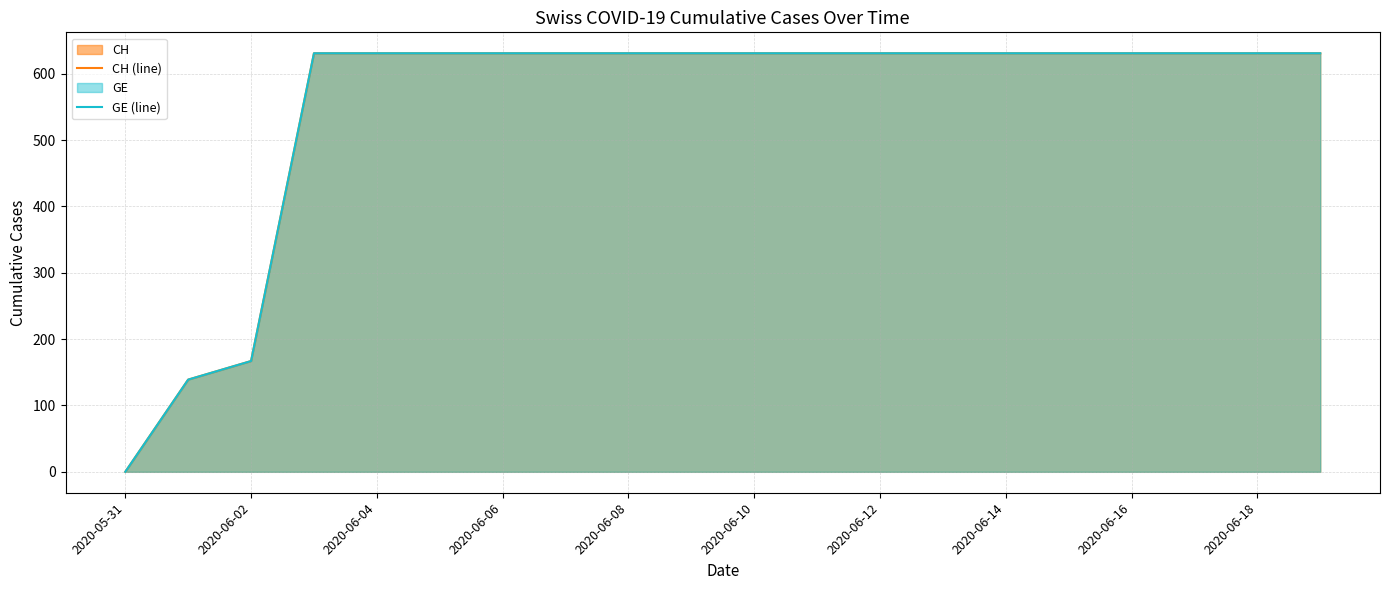

True or false: CH (line) and GE (line) cross at least once.

False